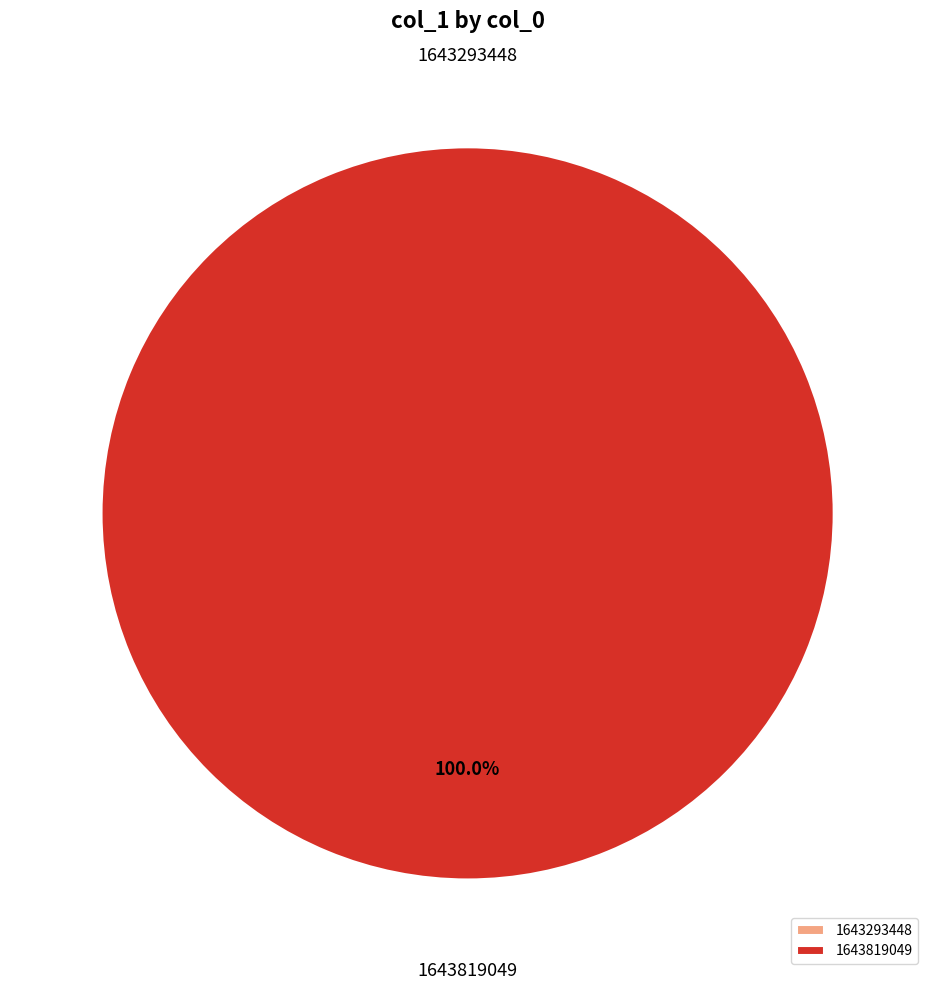

Which slice is the largest?

1643819049